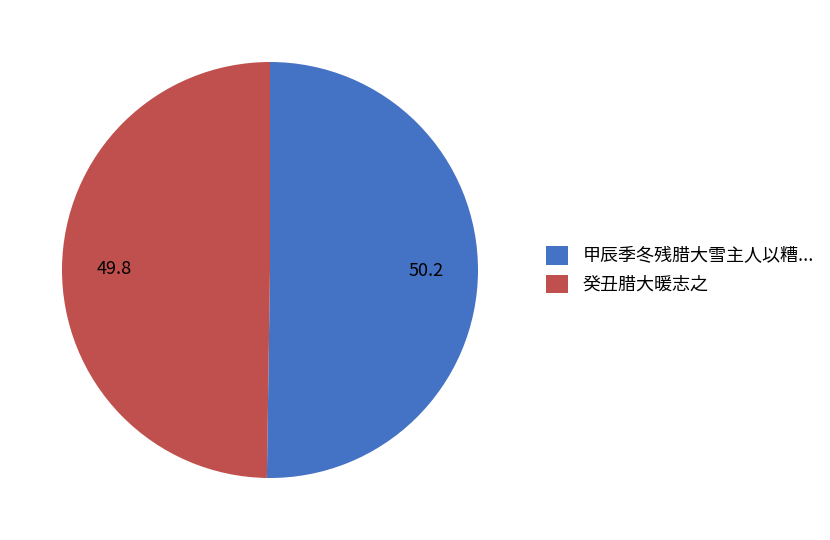

Is it true that 癸丑腊大暖志之 is 50% of the pie?

True